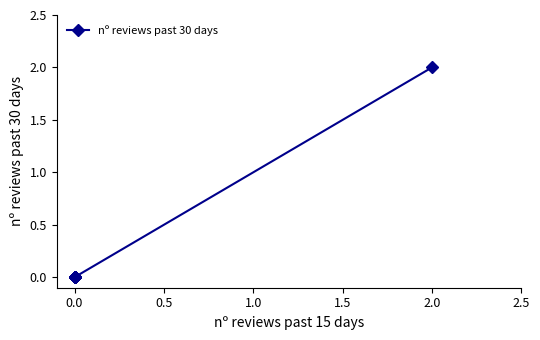

Between 1.5 and 1.0, which is larger?

1.5